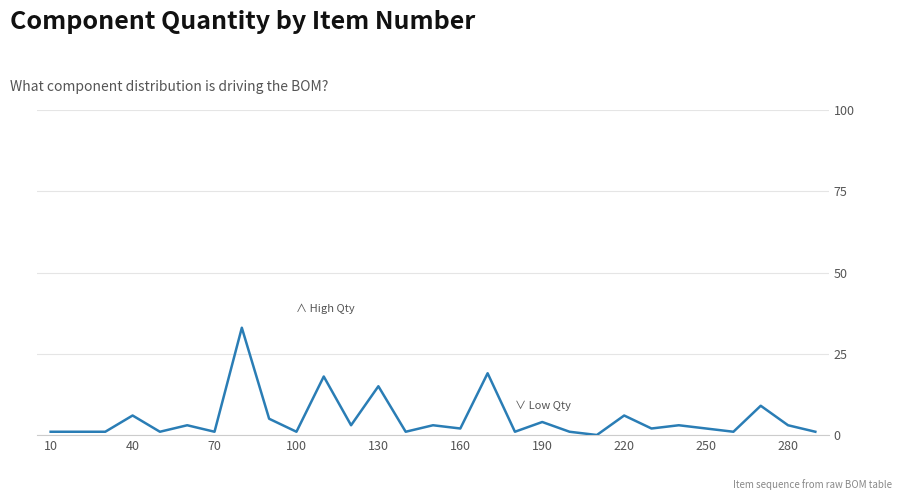

What is the difference between the maximum and minimum values?

33